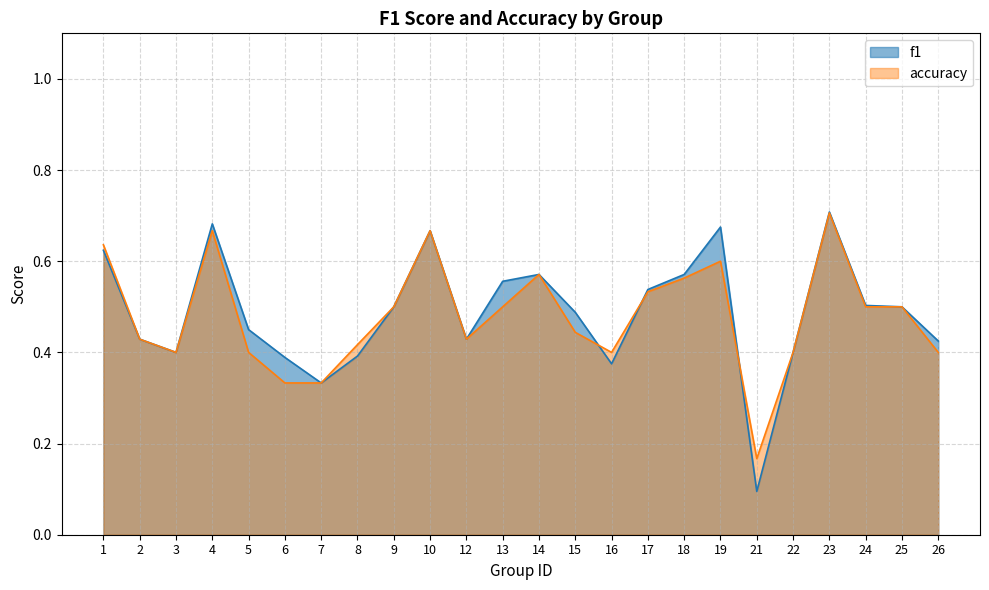

Reading right to left, list all the values displayed in this chart.

f1: 26=0.4	25=0.5	24=0.5	23=0.7	22=0.4	21=0.1	19=0.7	18=0.6	17=0.5	16=0.4	15=0.5	14=0.6	13=0.6	12=0.4	10=0.7	9=0.5	8=0.4	7=0.3	6=0.4	5=0.5	4=0.7	3=0.4	2=0.4	1=0.6
accuracy: 26=0.4	25=0.5	24=0.5	23=0.7	22=0.4	21=0.2	19=0.6	18=0.6	17=0.5	16=0.4	15=0.4	14=0.6	13=0.5	12=0.4	10=0.7	9=0.5	8=0.4	7=0.3	6=0.3	5=0.4	4=0.7	3=0.4	2=0.4	1=0.6